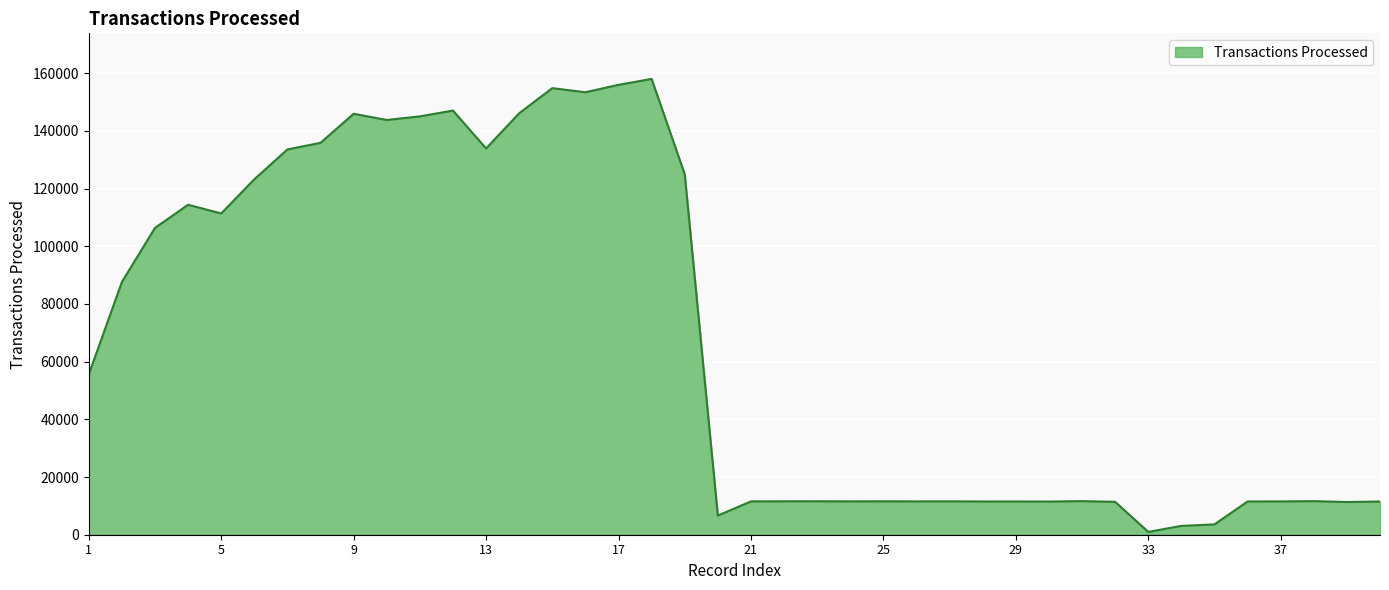

What is the greatest value displayed?

157999